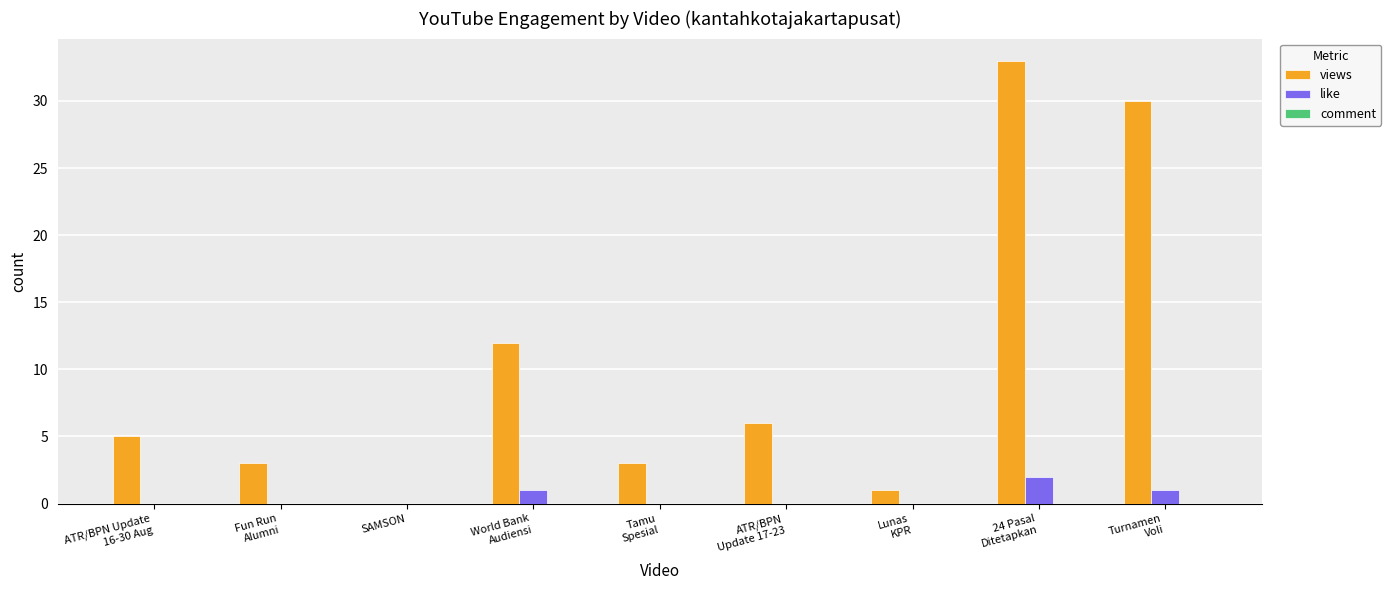

How many series are shown in this chart?

2